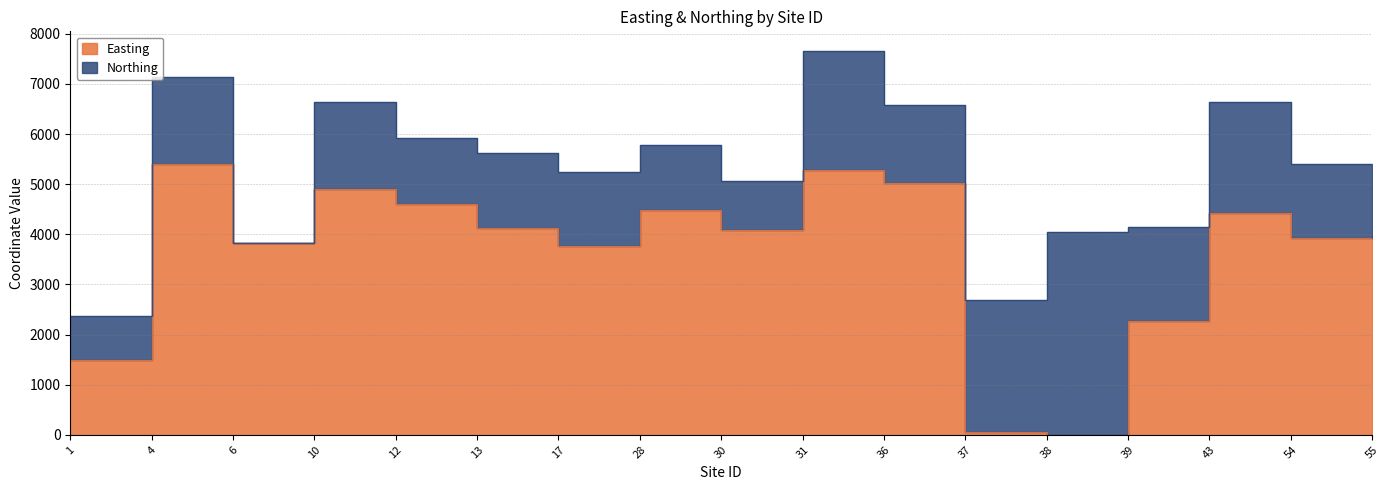

How many interior local valleys (lower than both neighbors) does the data have?

5